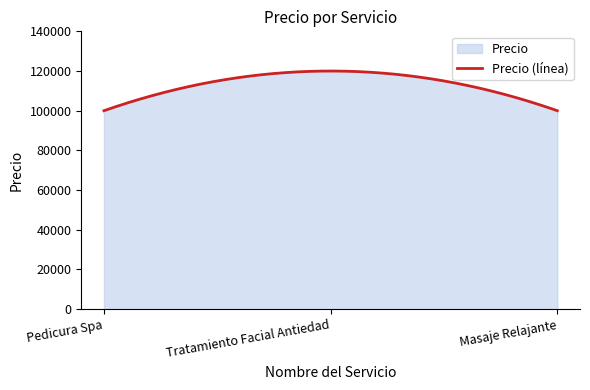

What is the difference between the maximum and minimum values?

19999.8